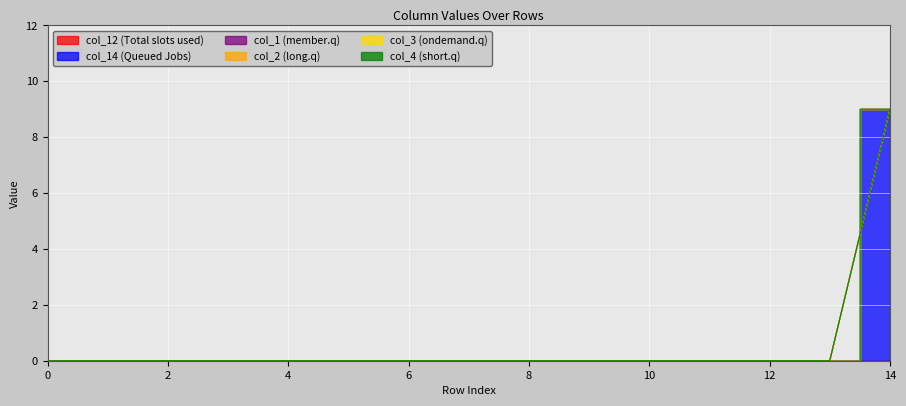

Rank the categories by col_14 value from lowest to highest.

0, 1, 2, 3, 4, 5, 6, 7, 8, 9, 10, 11, 12, 13, 14